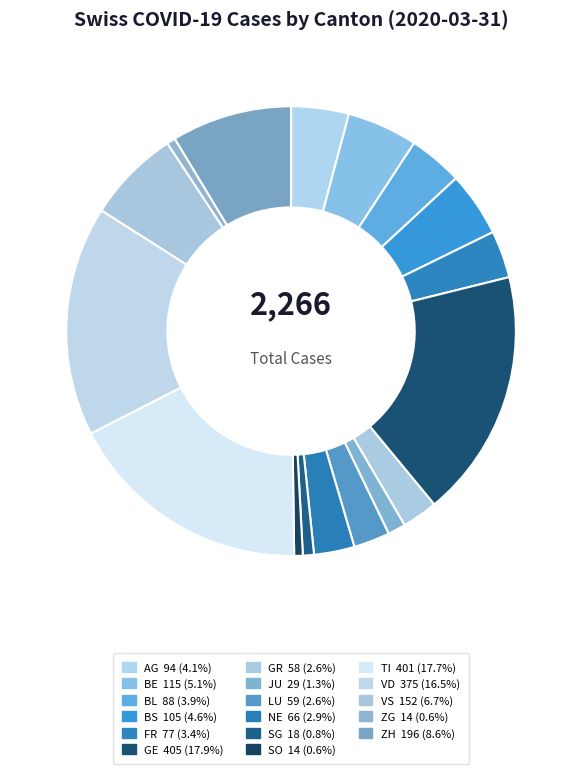

What is the change in value from AG to BS?

+11